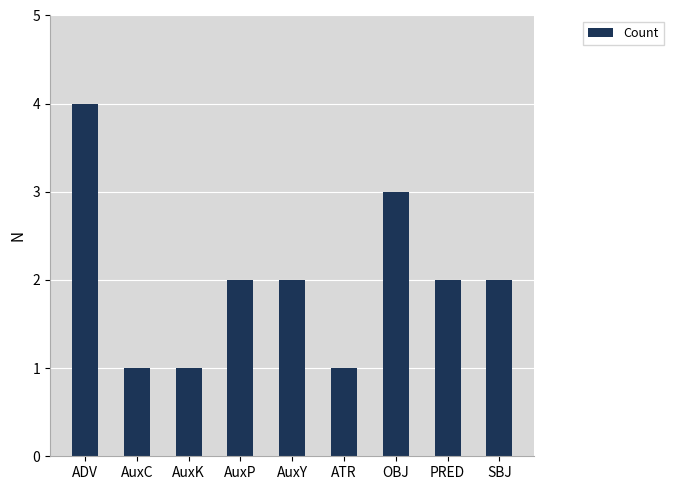

What is the maximum value shown in the chart?

4